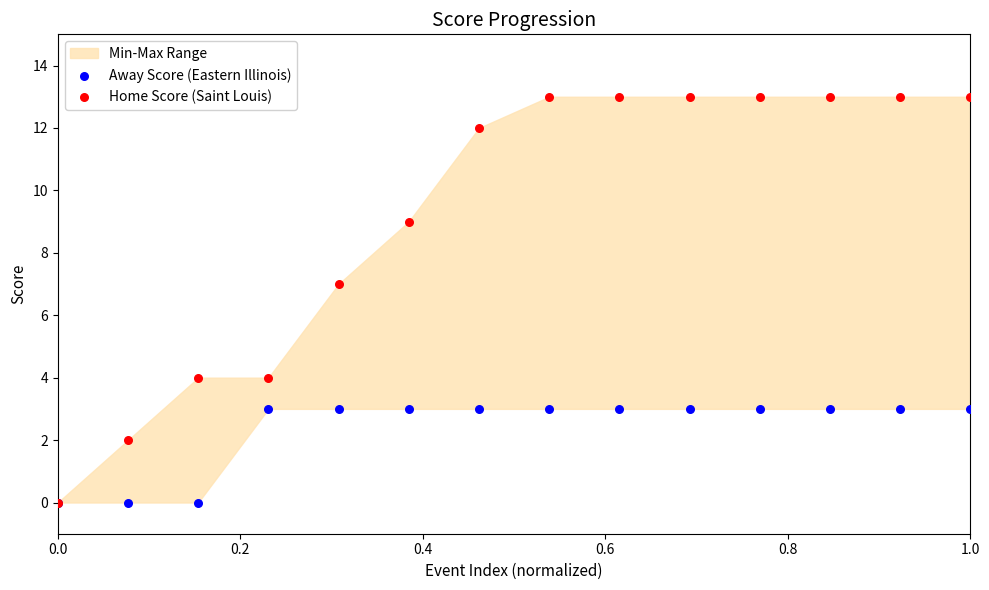

In the Home Score (Saint Louis) series, what Y value is closest to 6?

7